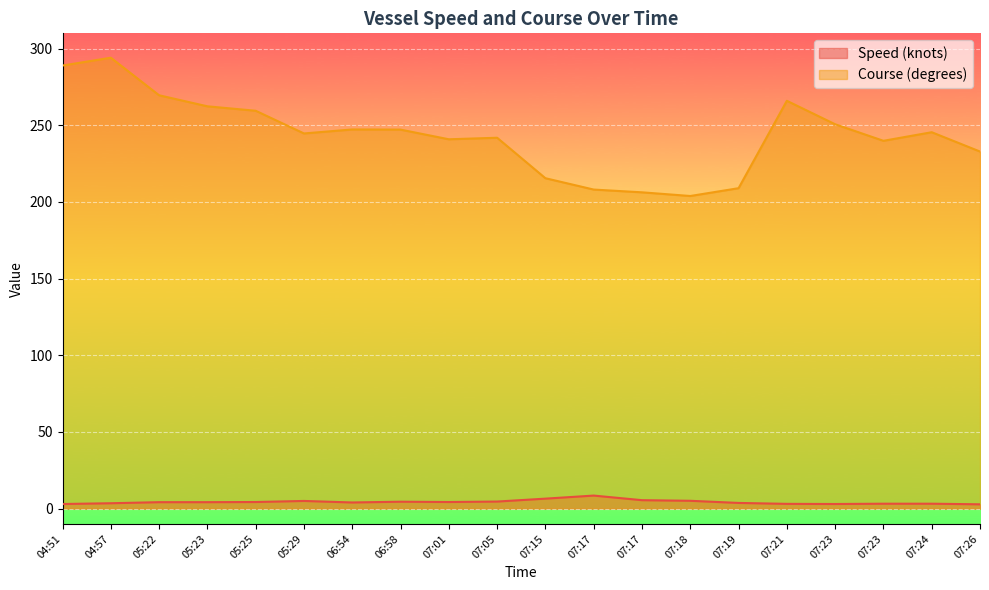

Which category has the highest value across all series?

04:57